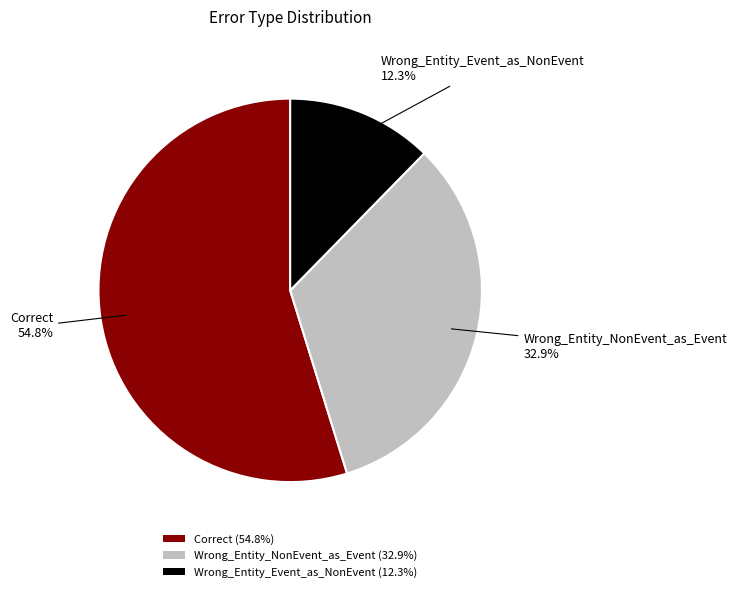

Approximately how many times larger is the value at Wrong_Entity_NonEvent_as_Event (32.9%) compared to Wrong_Entity_Event_as_NonEvent (12.3%)?

2.7